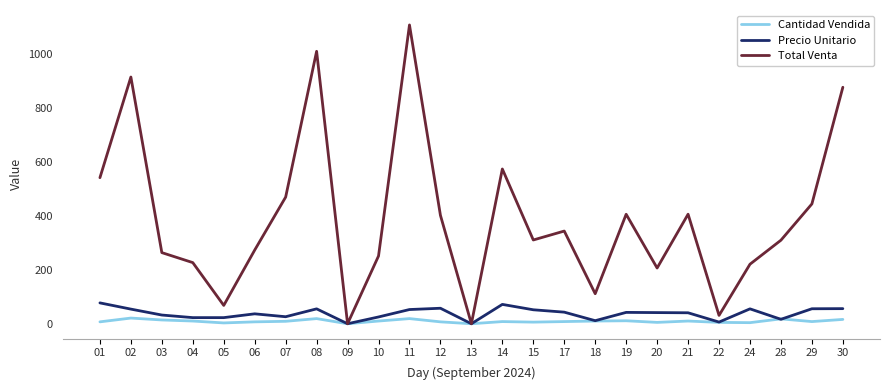

Is this an area chart (filled region under the line)?

No